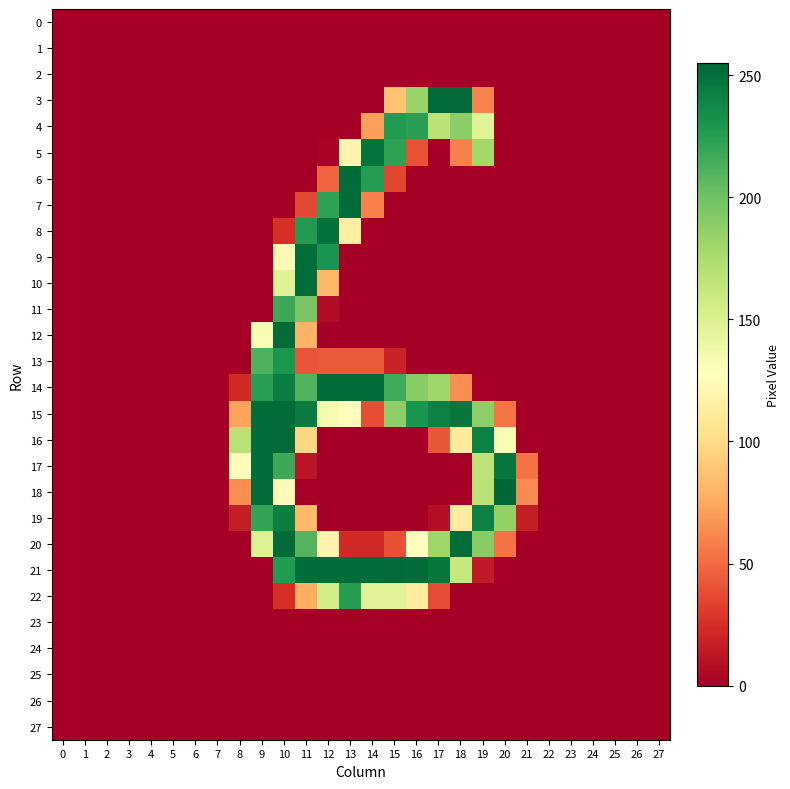

Between 24 and 14, which is larger?

24